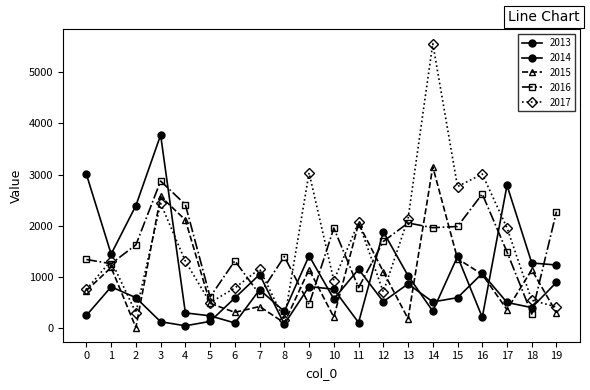

Count the number of data series in this chart.

5